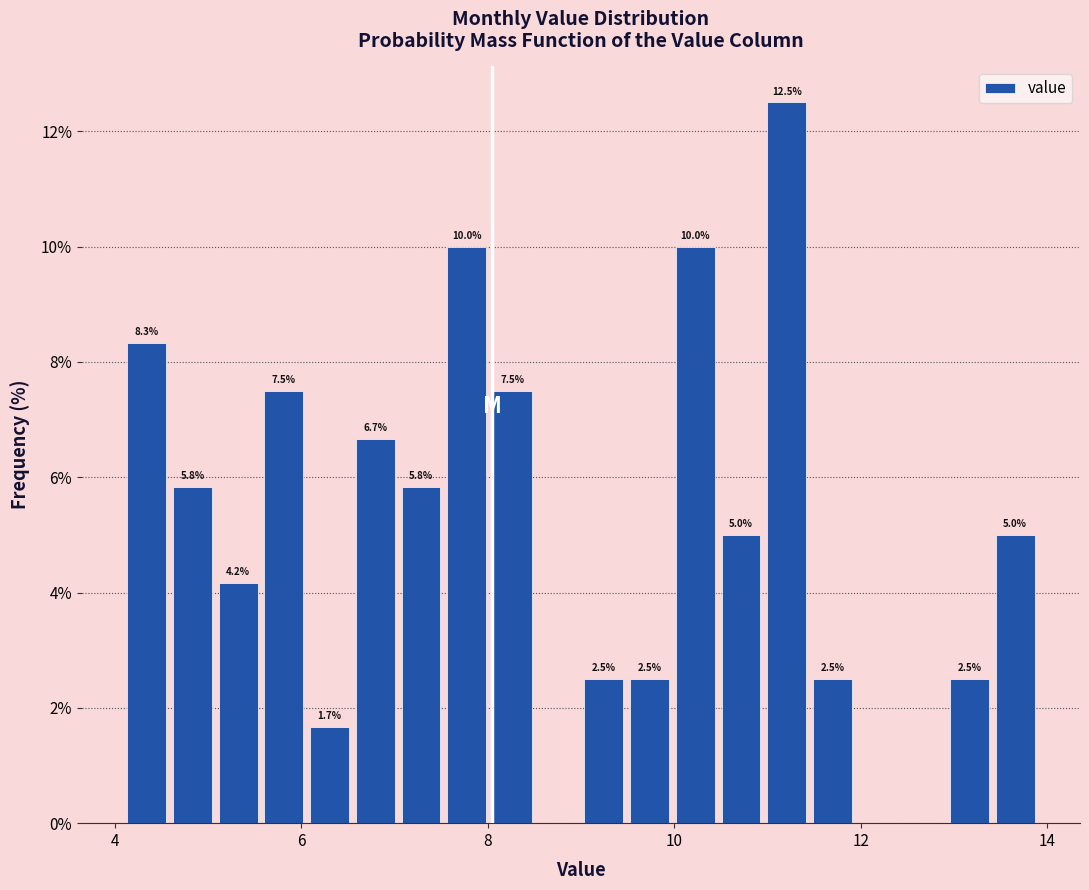

Around what value on the x-axis is the tallest bar? Give the approximate position of its centre, as read against the axis.

11.2